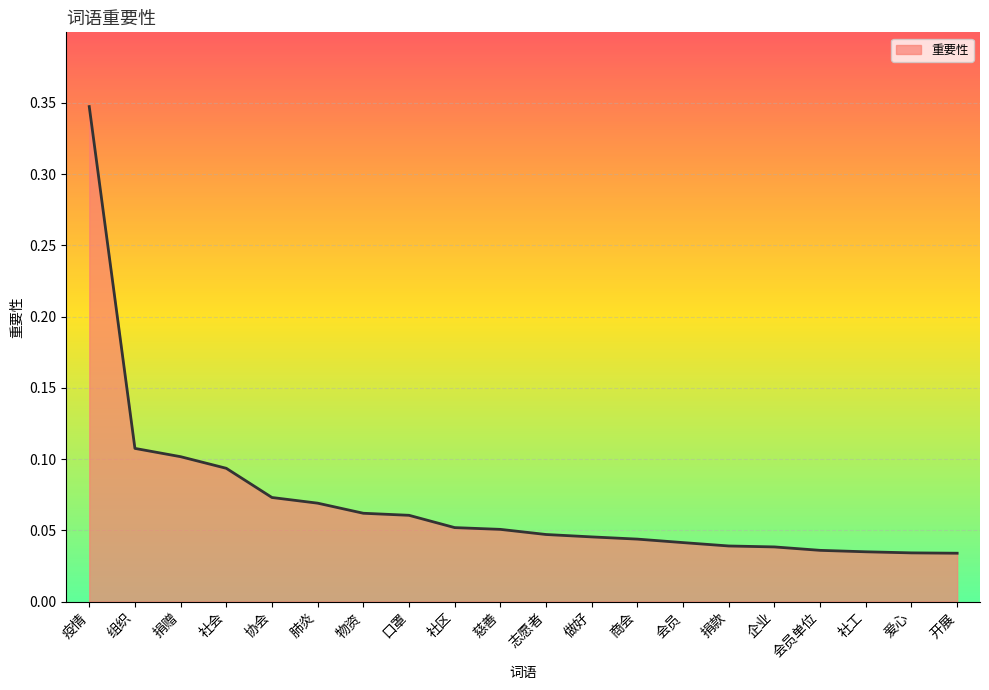

What position from the right is 商会?

8